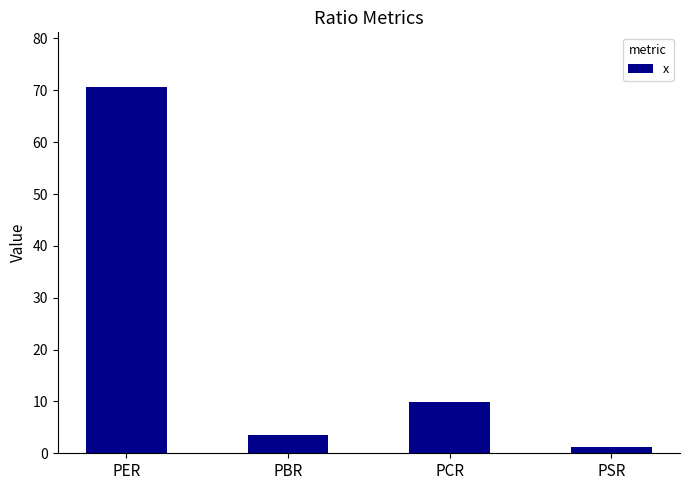

At which label does the data first exceed 9?

PER